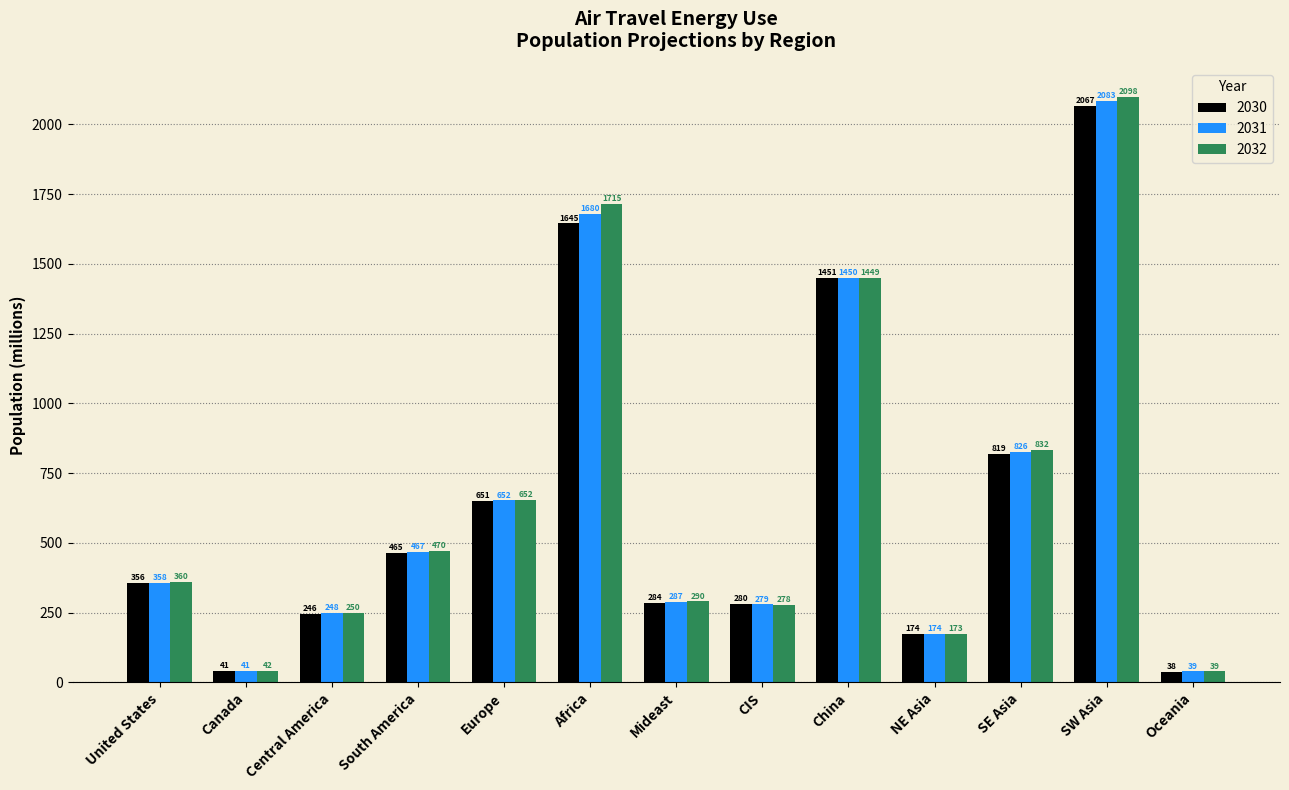

List the series in order of their overall mean, highest first.

2032, 2031, 2030